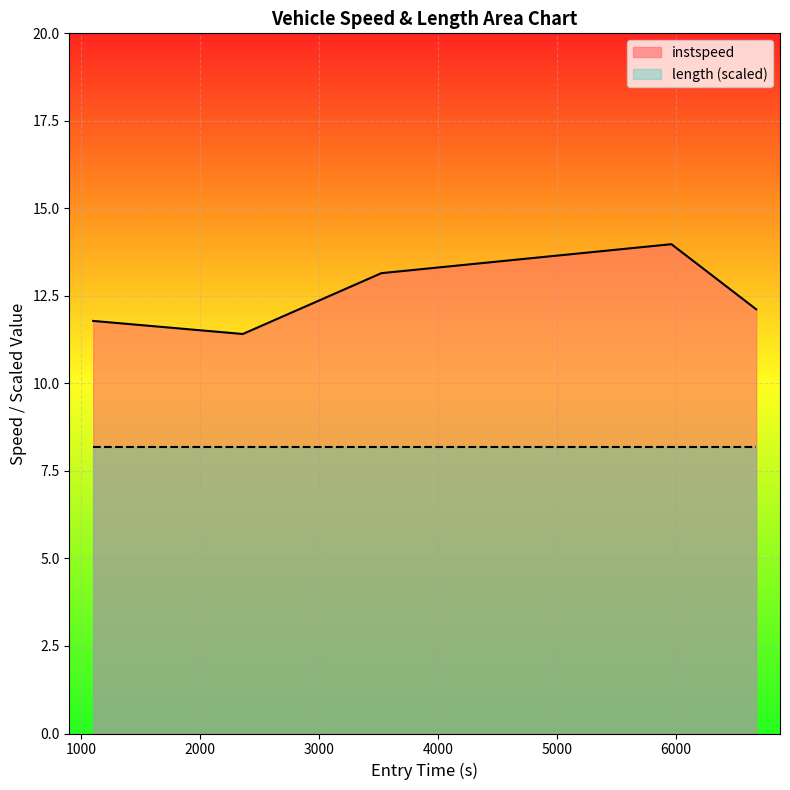

At which category does the data reach its first local valley?

2359.9901586959254